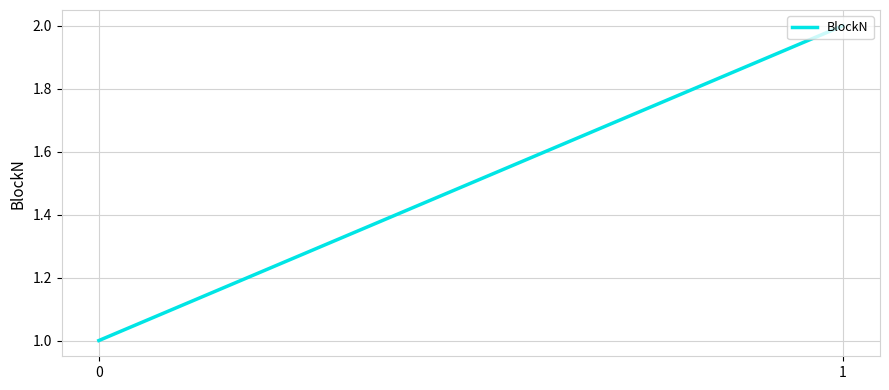

What is the average value?

2